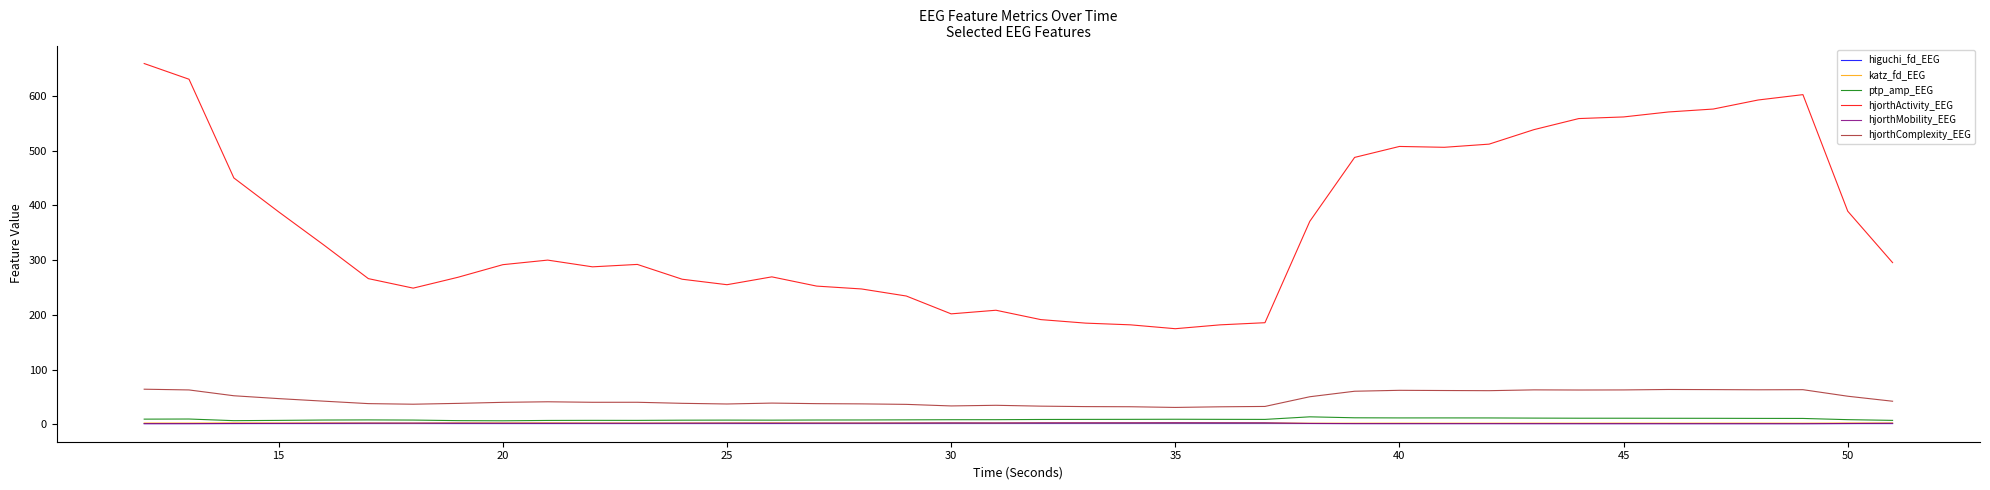

True or false: hjorthComplexity_EEG and higuchi_fd_EEG intersect in this chart.

False